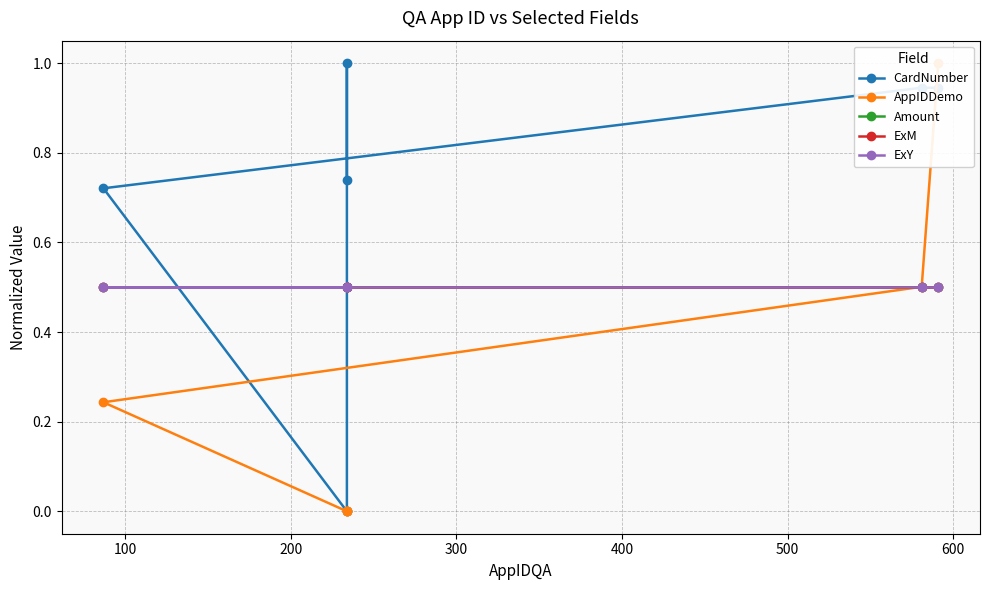

Is the value of ExM at 0 greater than the value of Amount at 500?

No